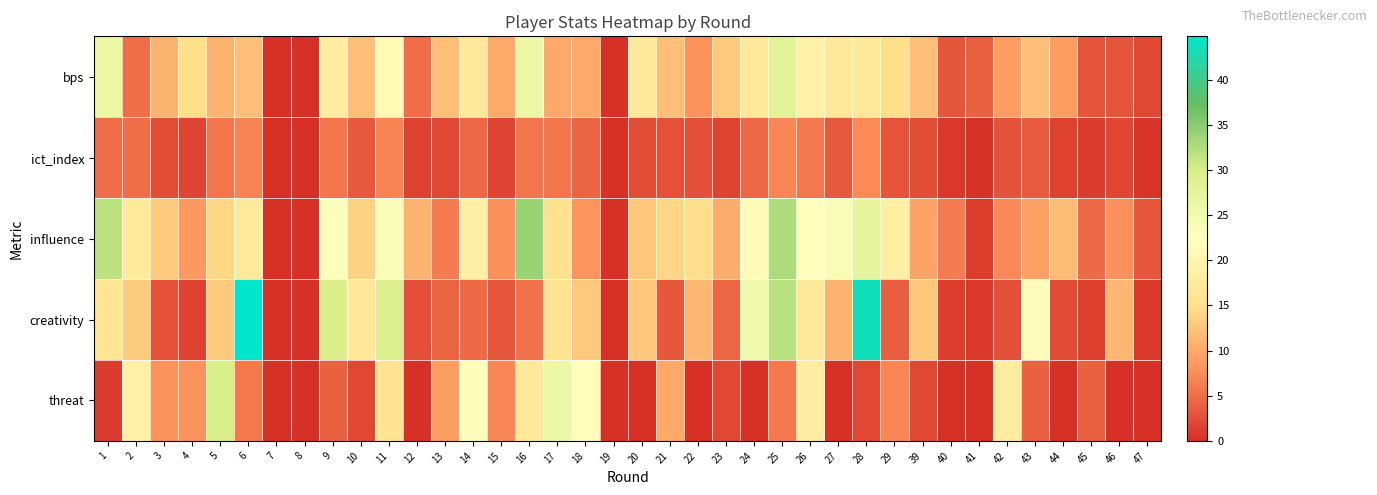

Reading left to right, list all the values displayed in this chart.

bps: 1=26.0	2=5.0	3=11.0	4=15.0	5=11.0	6=12.0	7=0.0	8=0.0	9=18.0	10=12.0	11=21.0	12=5.0	13=12.0	14=17.0	15=10.0	16=26.0	17=10.0	18=10.0	19=0.0	20=17.0	21=12.0	22=8.0	23=13.0	24=17.0	25=28.0	26=19.0	27=17.0	28=17.0	29=15.0	39=12.0	40=3.0	41=4.0	42=9.0	43=12.0	44=9.0	45=3.0	46=3.0	47=2.0
ict_index: 1=4.9	2=5.0	3=2.4	4=1.8	5=5.7	6=6.8	7=0.0	8=0.0	9=5.6	10=3.3	11=6.8	12=1.4	13=2.0	14=4.6	15=1.8	16=5.6	17=5.7	18=4.3	19=0.0	20=2.5	21=2.7	22=2.6	23=1.7	24=4.6	25=7.0	26=5.8	27=3.4	28=7.3	29=2.9	39=2.4	40=0.7	41=0.2	42=2.8	43=3.5	44=1.4	45=1.0	46=1.9	47=0.4
influence: 1=31.6	2=17.4	3=13.0	4=8.6	5=14.2	6=17.4	7=0.0	8=0.0	9=22.8	10=13.8	11=23.4	12=11.0	13=6.2	14=18.6	15=7.8	16=34.0	17=15.6	18=8.2	19=0.0	20=12.6	21=14.2	22=14.8	23=10.4	24=21.4	25=32.6	26=22.2	27=23.6	28=27.2	29=18.6	39=9.6	40=6.2	41=1.2	42=7.2	43=9.2	44=11.8	45=4.8	46=7.8	47=3.2
creativity: 1=16.3	2=13.1	3=2.7	4=1.4	5=12.9	6=44.8	7=0.0	8=0.0	9=29.6	10=16.9	11=29.0	12=2.6	13=4.3	14=4.8	15=3.2	16=5.3	17=15.7	18=13.0	19=0.0	20=12.7	21=3.2	22=11.3	23=4.4	24=25.0	25=31.8	26=17.3	27=10.8	28=43.6	29=3.8	39=12.8	40=1.1	41=0.7	42=2.6	43=21.9	44=2.1	45=1.3	46=11.3	47=0.8
threat: 1=1.0	2=19.0	3=8.0	4=8.0	5=30.0	6=6.0	7=0.0	8=0.0	9=4.0	10=2.0	11=16.0	12=0.0	13=9.0	14=23.0	15=7.0	16=17.0	17=26.0	18=22.0	19=0.0	20=0.0	21=10.0	22=0.0	23=2.0	24=0.0	25=6.0	26=18.0	27=0.0	28=2.0	29=7.0	39=2.0	40=0.0	41=0.0	42=18.0	43=4.0	44=0.0	45=4.0	46=0.0	47=0.0